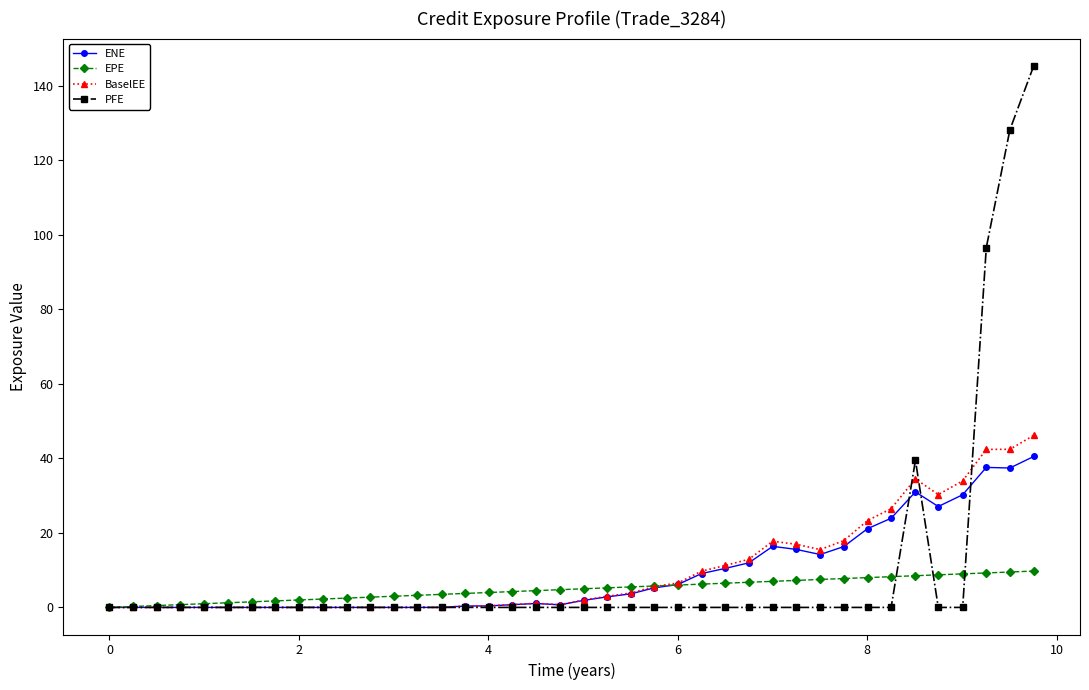

What is the difference between the second highest and second lowest values in the BaselEE series?

42.4